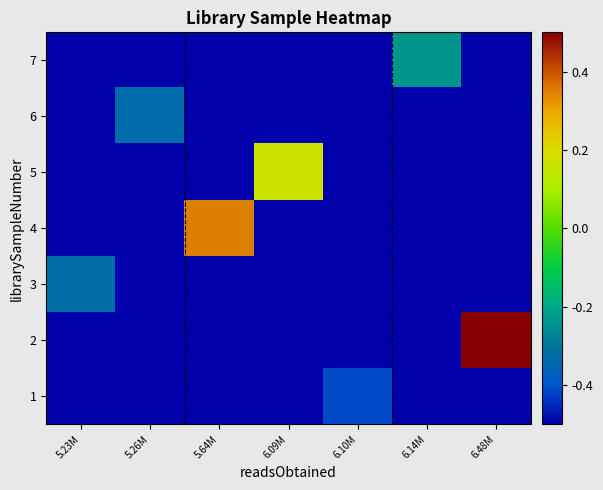

At which category does the chart reach its minimum across all series?

5.23M